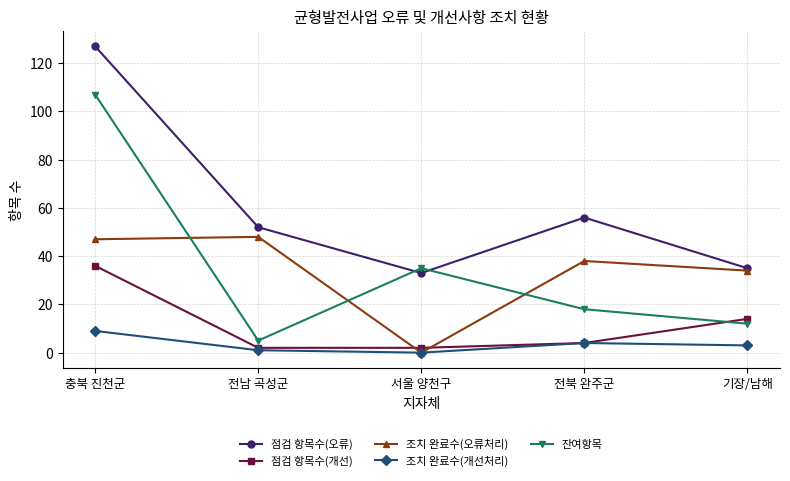

Is it true that 잔여항목 equals 12 at 기장/남해?

True